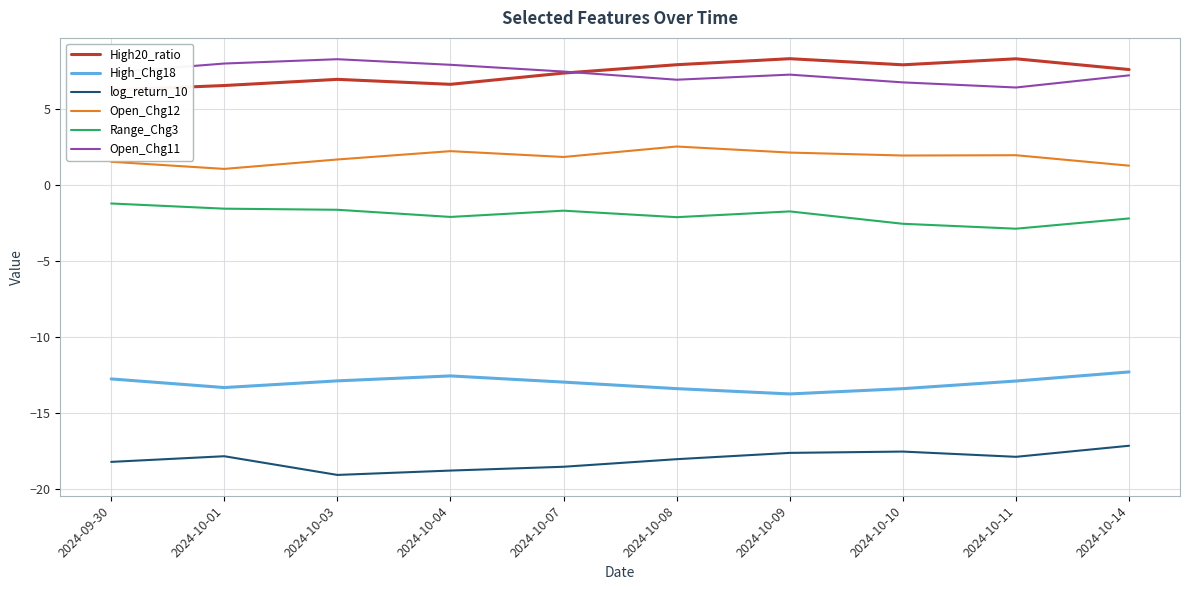

What is the label of the 7th point from the left?

2024-10-09